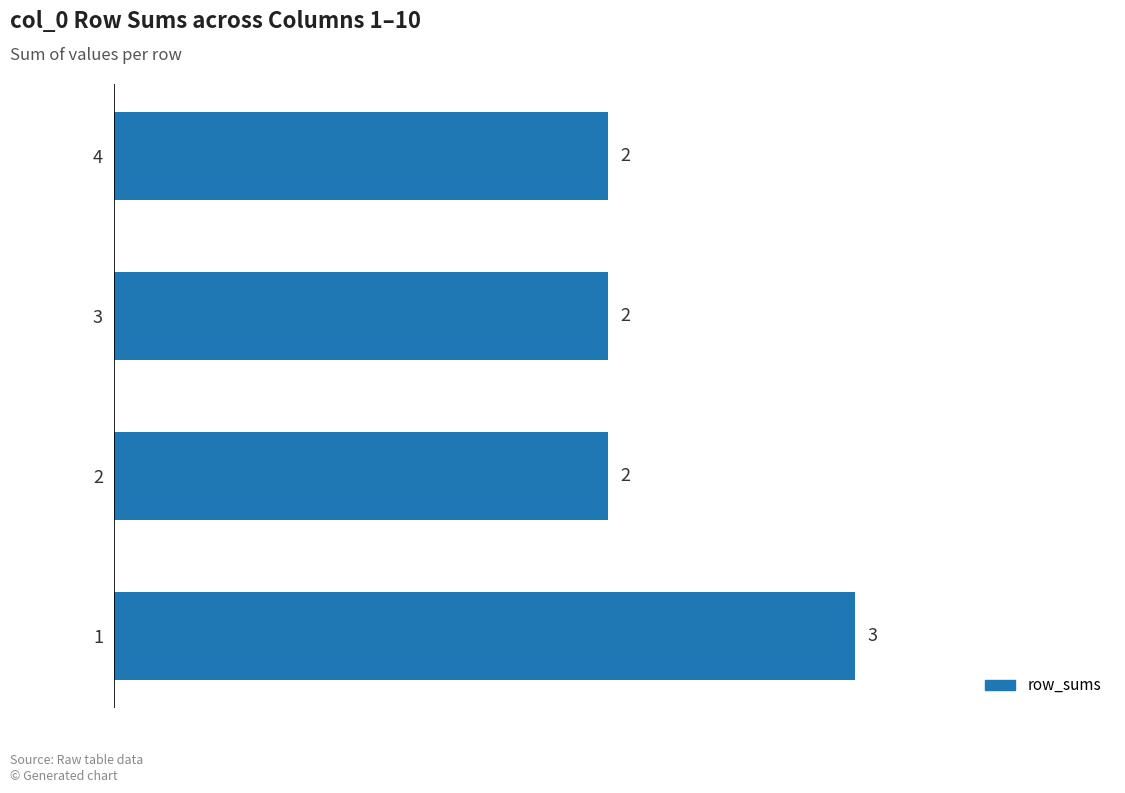

What is the sum of all values?

9